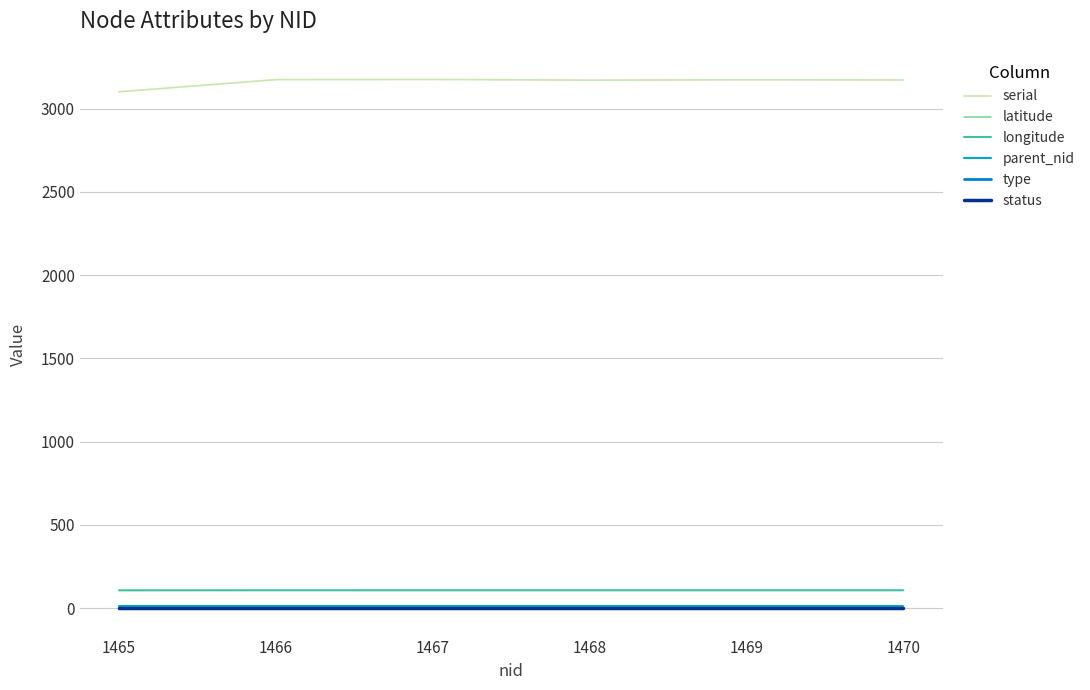

The status series shows 1.0 at 1465. True or false?

True